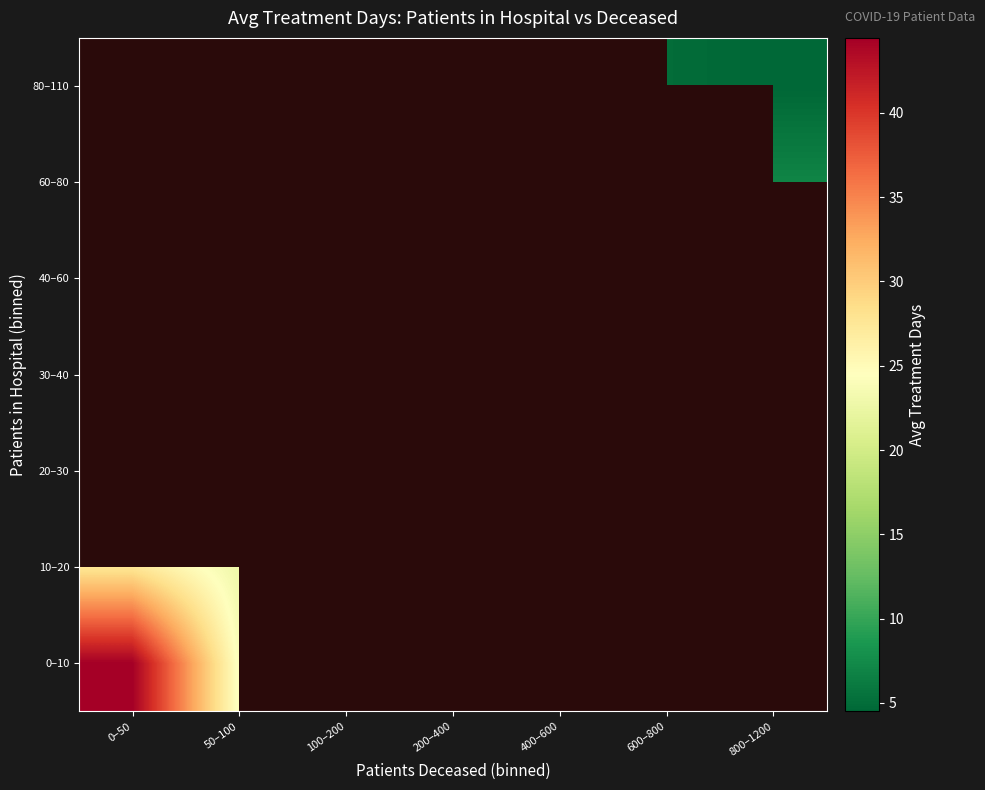

What is the spread (max minus min) of values at 0–50?

16.8